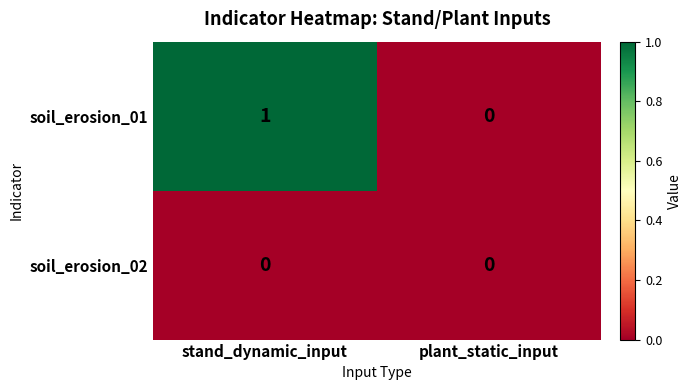

Rank the series by their average value, from lowest to highest.

soil_erosion_02, soil_erosion_01